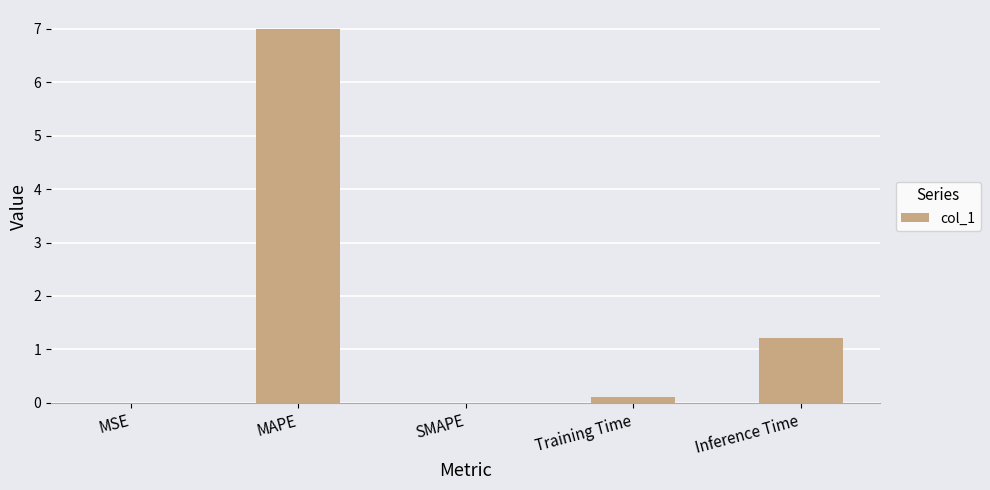

How many distinct data groups are displayed?

1